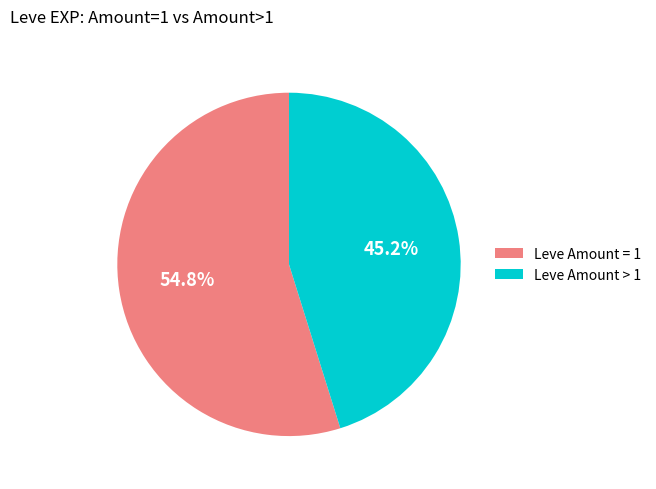

Is Leve Amount > 1 the majority of the pie?

No